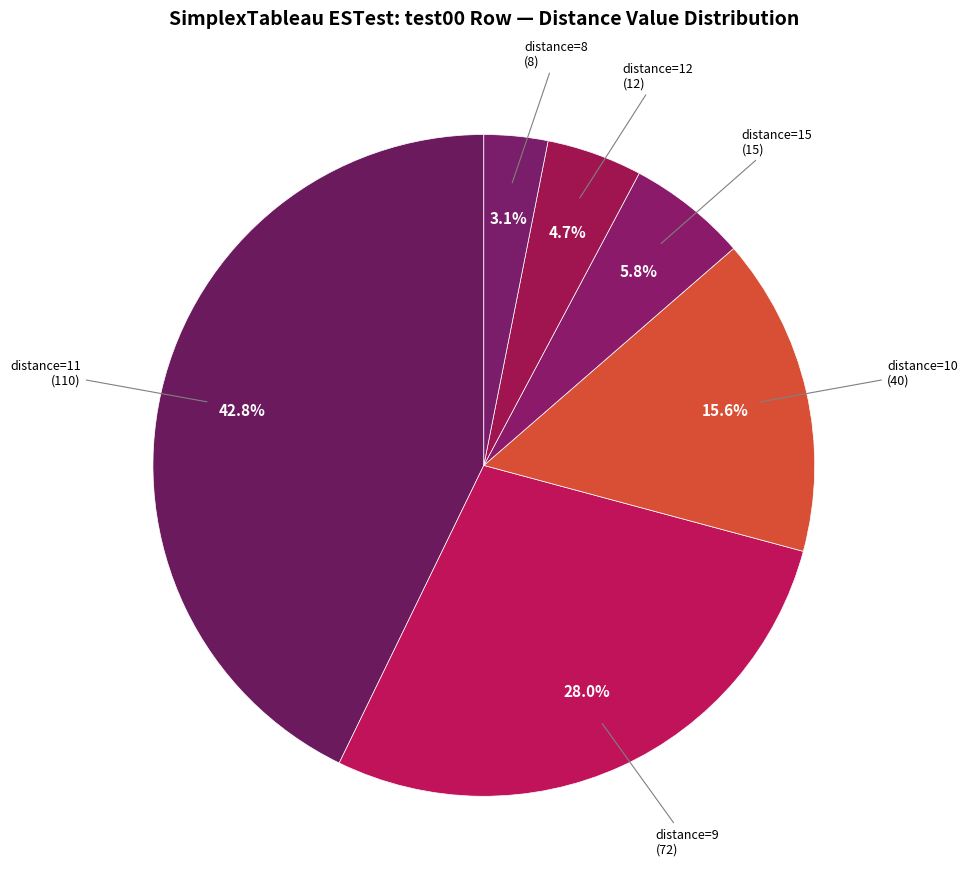

How many slices are in this pie chart?

6